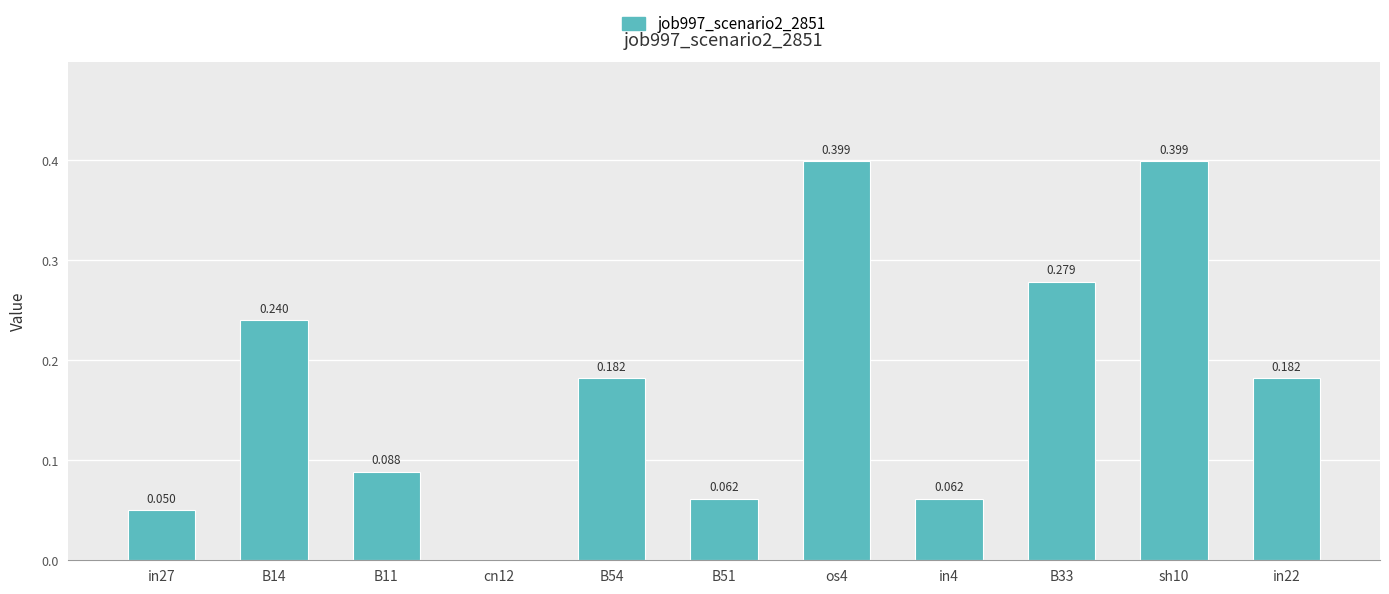

List the labels in order of value, largest first.

os4, sh10, B33, B14, B54, in22, B11, B51, in4, in27, cn12